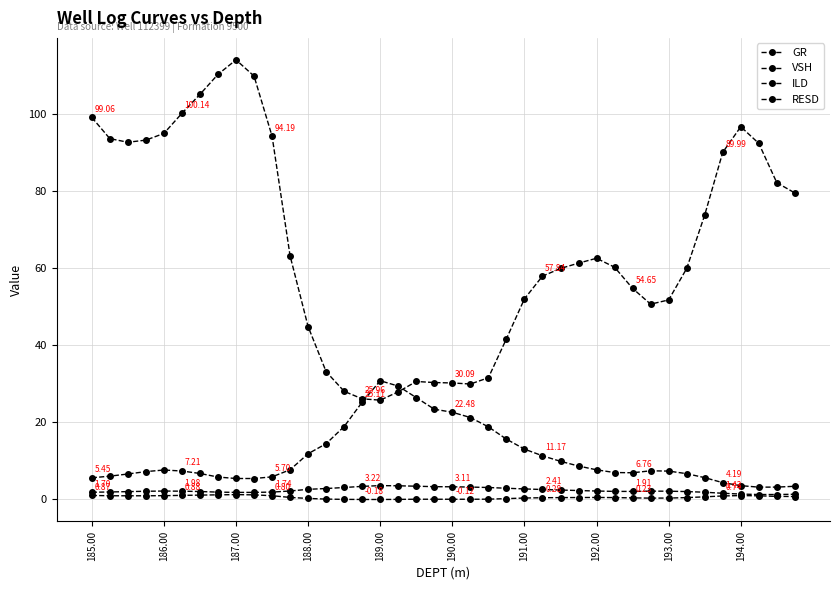

How many lines are shown in the chart?

4